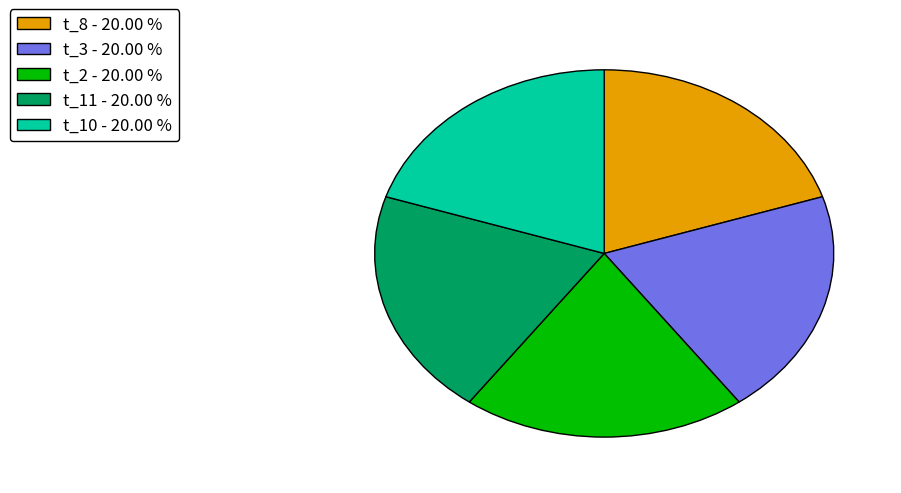

How many slices are in this pie chart?

5